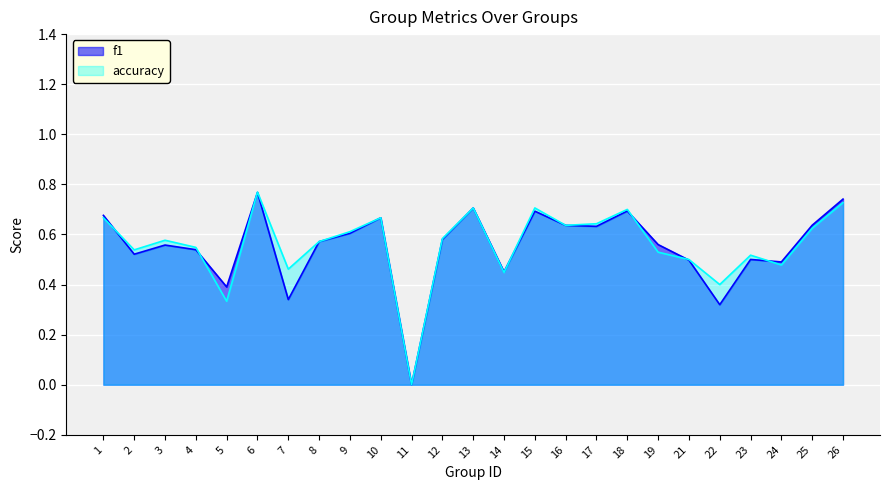

Is it true that f1 equals 0.8 at 8?

False